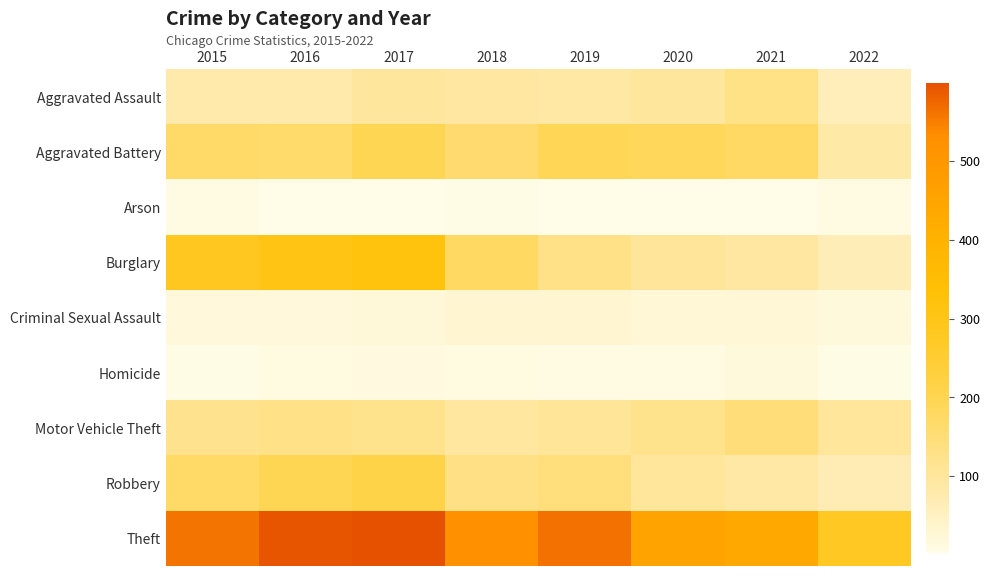

Rank the series by their maximum value, from lowest to highest.

Arson, Homicide, Criminal Sexual Assault, Aggravated Assault, Motor Vehicle Theft, Aggravated Battery, Robbery, Burglary, Theft